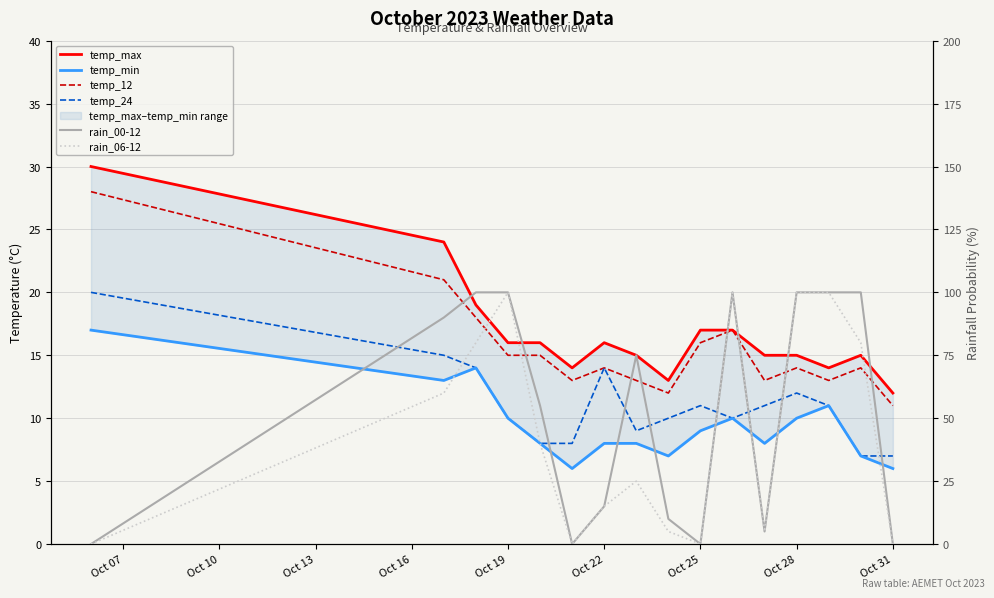

How many categories are shown in the chart?

16